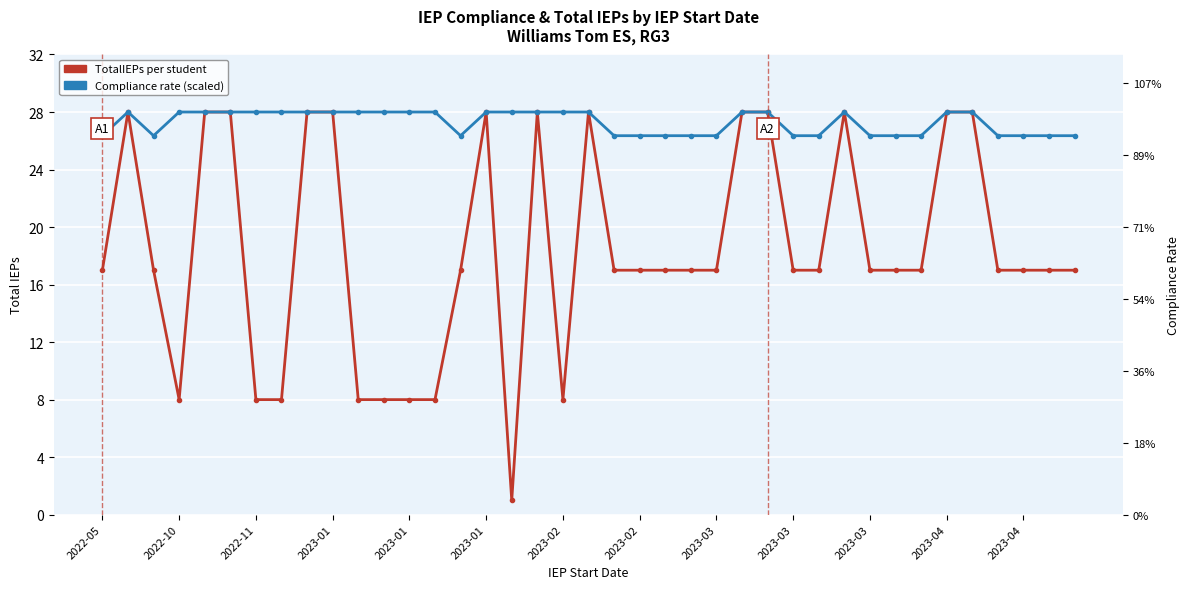

The Compliance (scaled) series shows 8.0 at 2023-03. True or false?

False